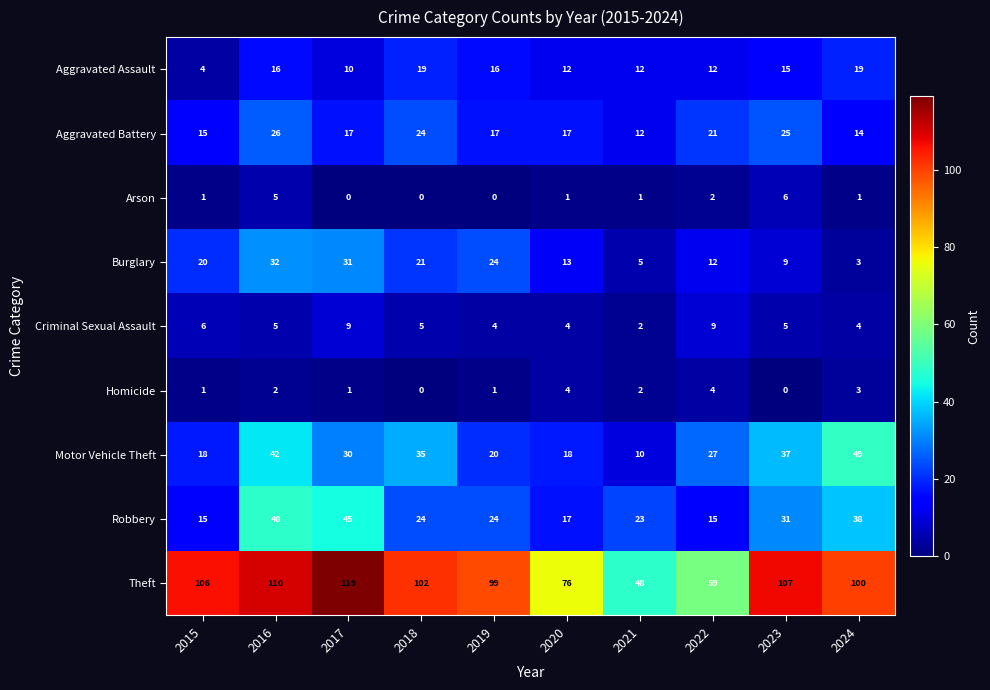

List the series in order of their peak value, highest first.

Theft, Motor Vehicle Theft, Robbery, Burglary, Aggravated Battery, Aggravated Assault, Criminal Sexual Assault, Arson, Homicide